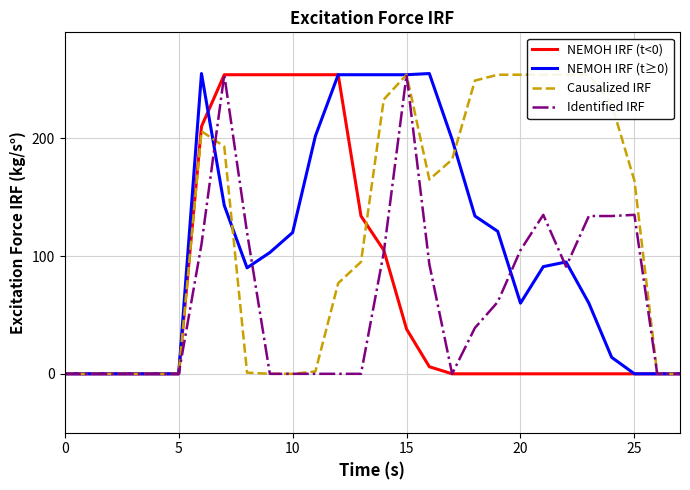

What is the sum of the Causalized IRF values at 24 and 16?

394